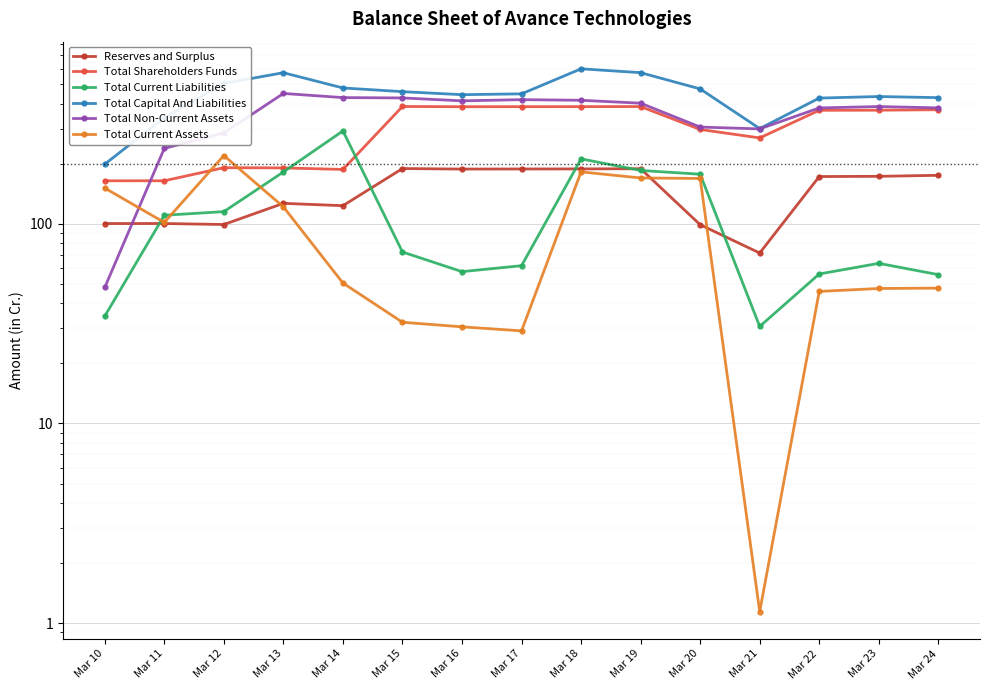

True or false: Total Capital And Liabilities has a value of 796.0 at Mar 20.

False